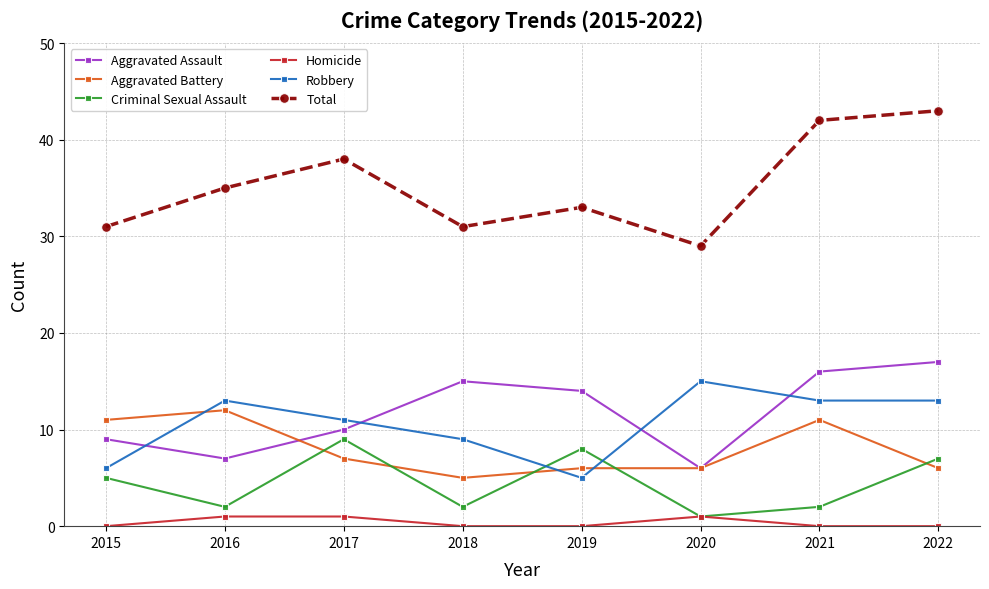

Where is the first local minimum for Robbery?

2019